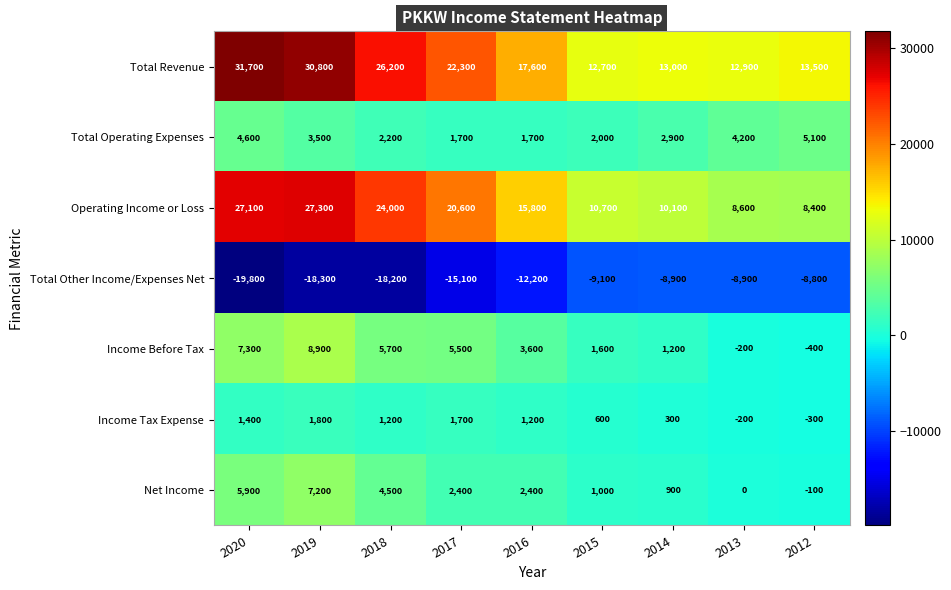

How many data points does each series have?

9